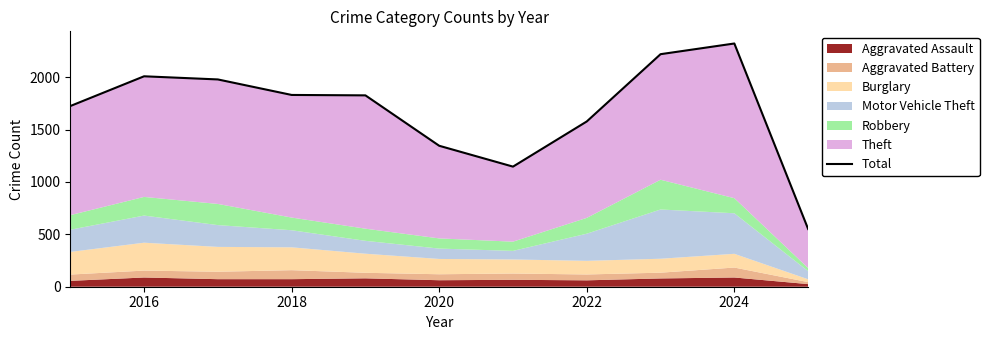

True or false: the data shows 1236 at 2018.

False